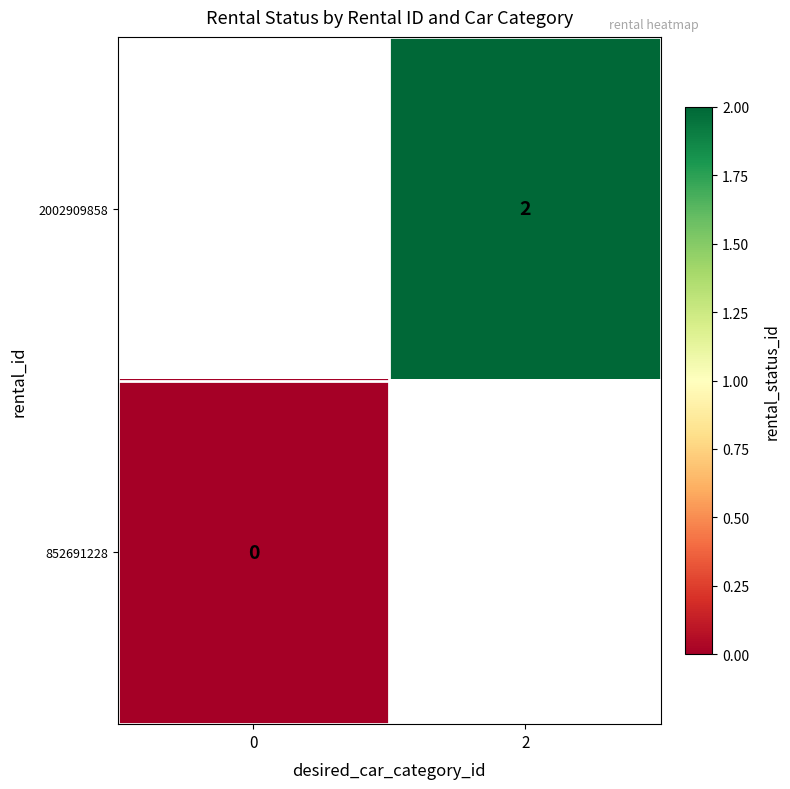

Is it true that 2002909858 equals 0.7 at 2?

False